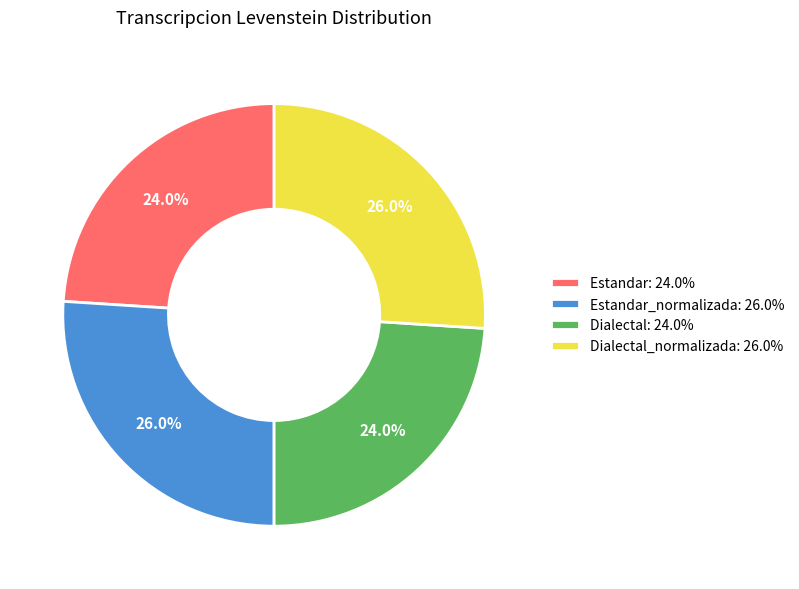

Approximately how many times larger is the value at Dialectal_normalizada: 26.0% compared to Estandar: 24.0%?

1.1